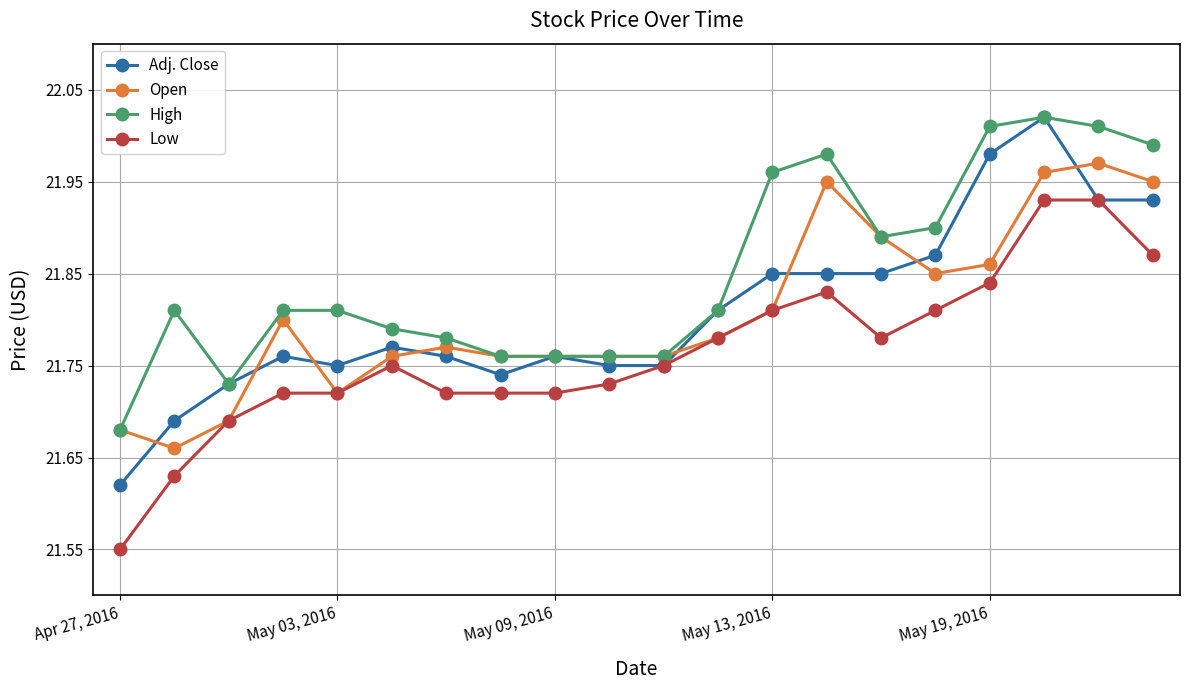

True or false: Low has more than 1 interior local peaks.

True